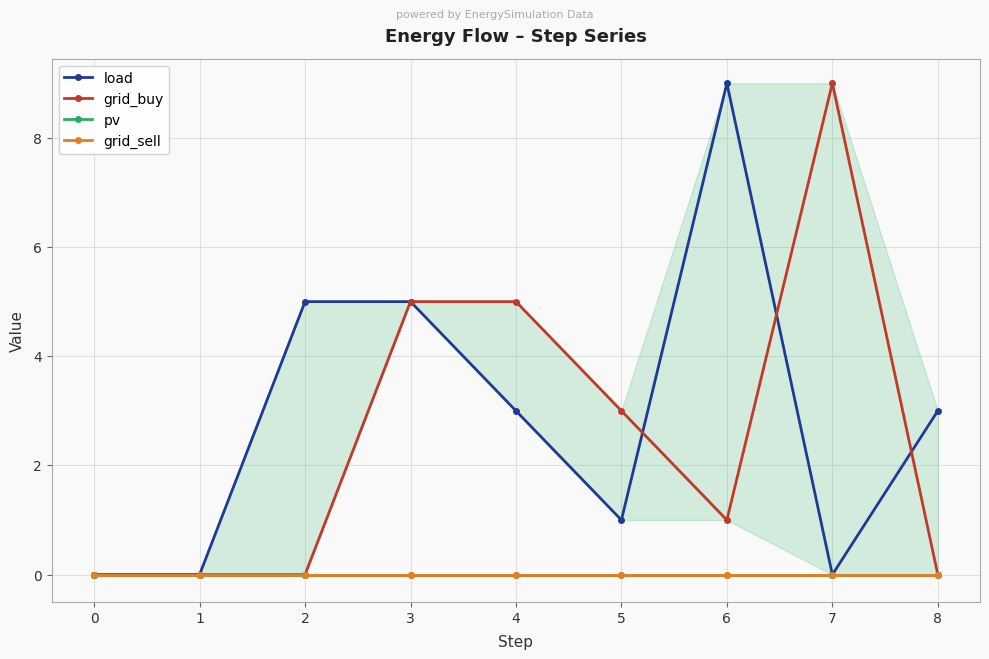

True or false: grid_sell and pv cross at least once.

False